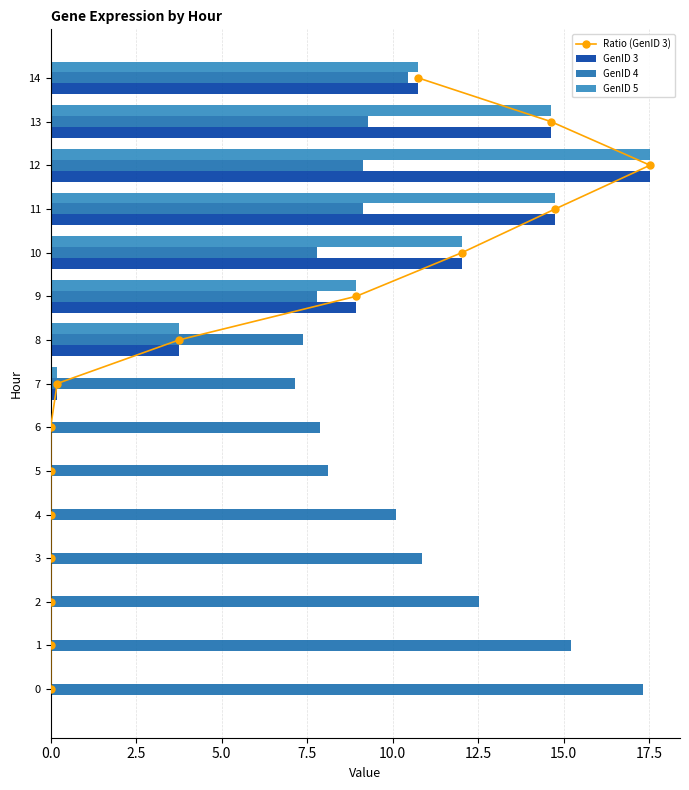

Which series has the largest range (max minus min)?

GenID 3